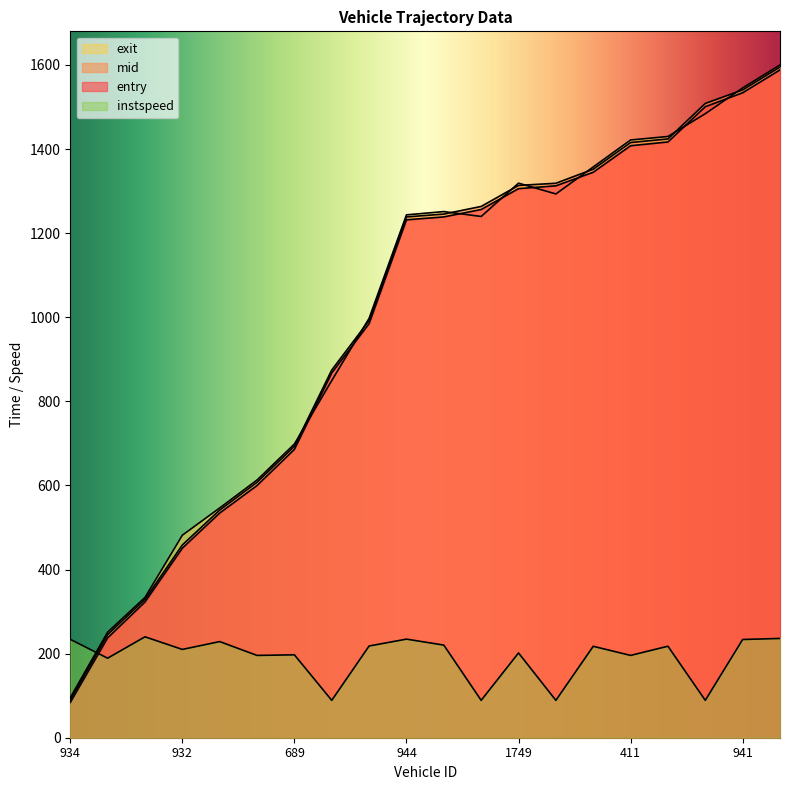

Is it true that exit equals 1691.4 at 431?

False